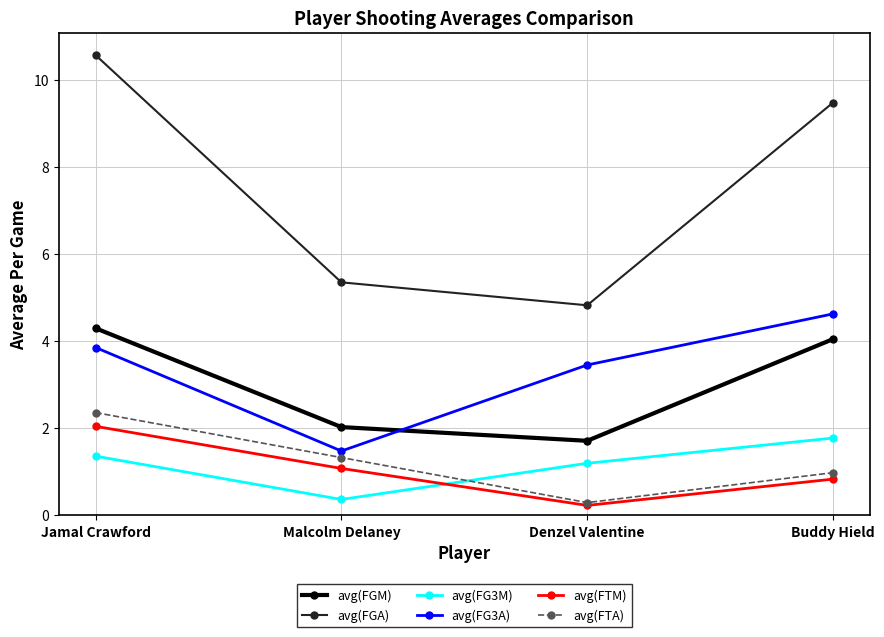

How many data points in avg(FG3M) are less than 1?

1